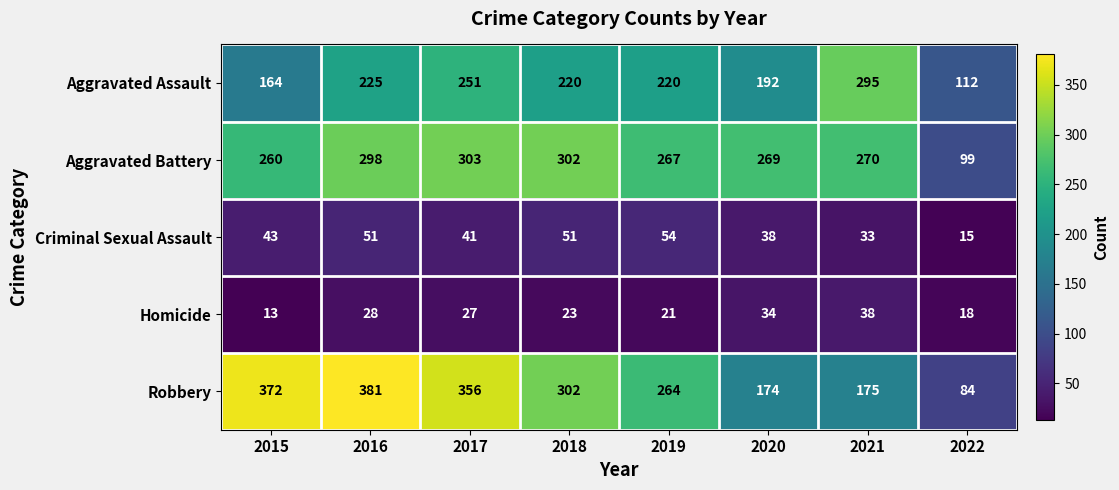

What is the minimum value shown in the chart?

13